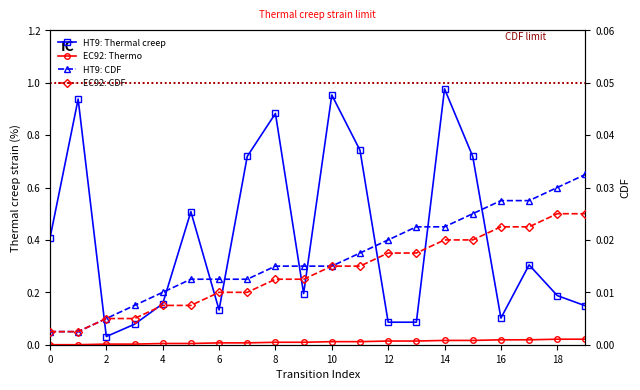

How many data points does each series have?

20